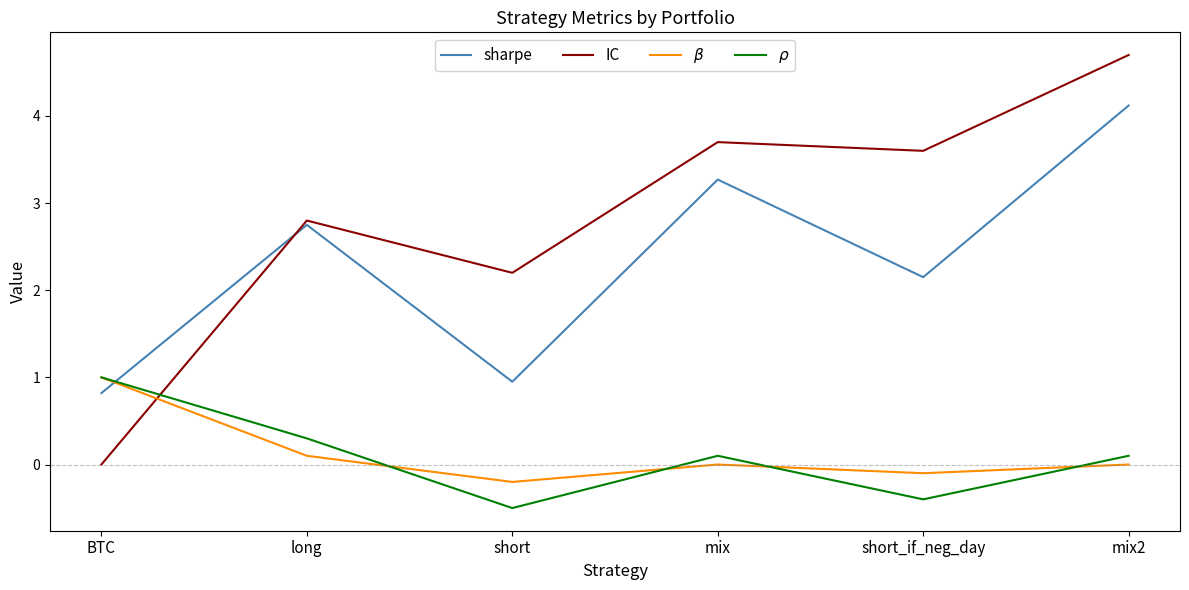

What is the total value across all series at mix2?

8.9